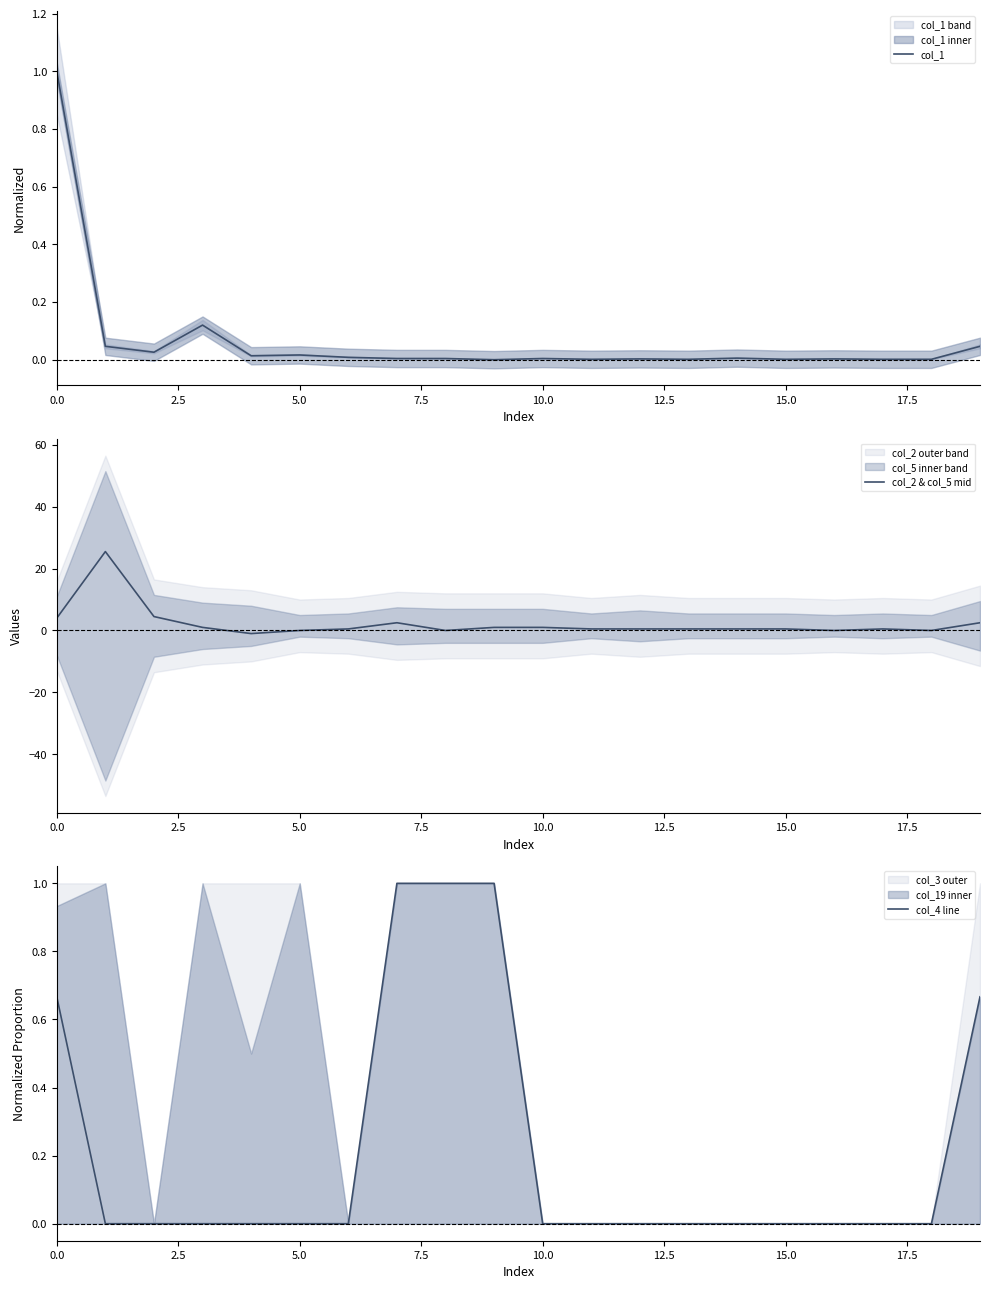

Reading left to right, list all the values displayed in this chart.

col_1: 1.0	0.0	0.0	0.1	0.0	0.0	0.0	0.0	0.0	0.0	0.0	0.0	0.0	0.0	0.0	0.0	0.0	0.0	0.0	0.0
col_2 & col_5 mid: 4.0	25.5	4.5	1.0	-1.0	0.0	0.5	2.5	0.0	1.0	1.0	0.5	0.5	0.5	0.5	0.5	0.0	0.5	0.0	2.5
col_4 line: 0.7	0.0	0.0	0.0	0.0	0.0	0.0	1.0	1.0	1.0	0.0	0.0	0.0	0.0	0.0	0.0	0.0	0.0	0.0	0.7